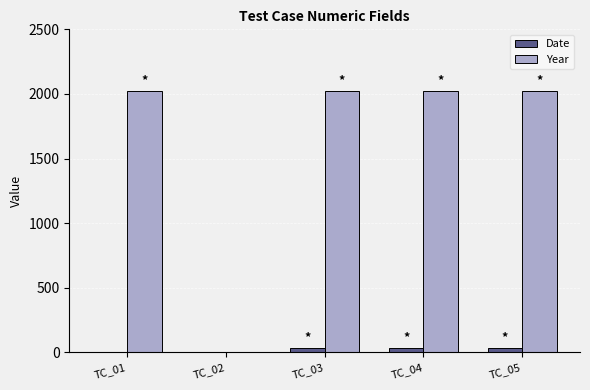

Reading left to right, transcribe all the data shown in this chart.

Date: 0	0	30	30	30
Year: 2023	0	2023	2023	2023